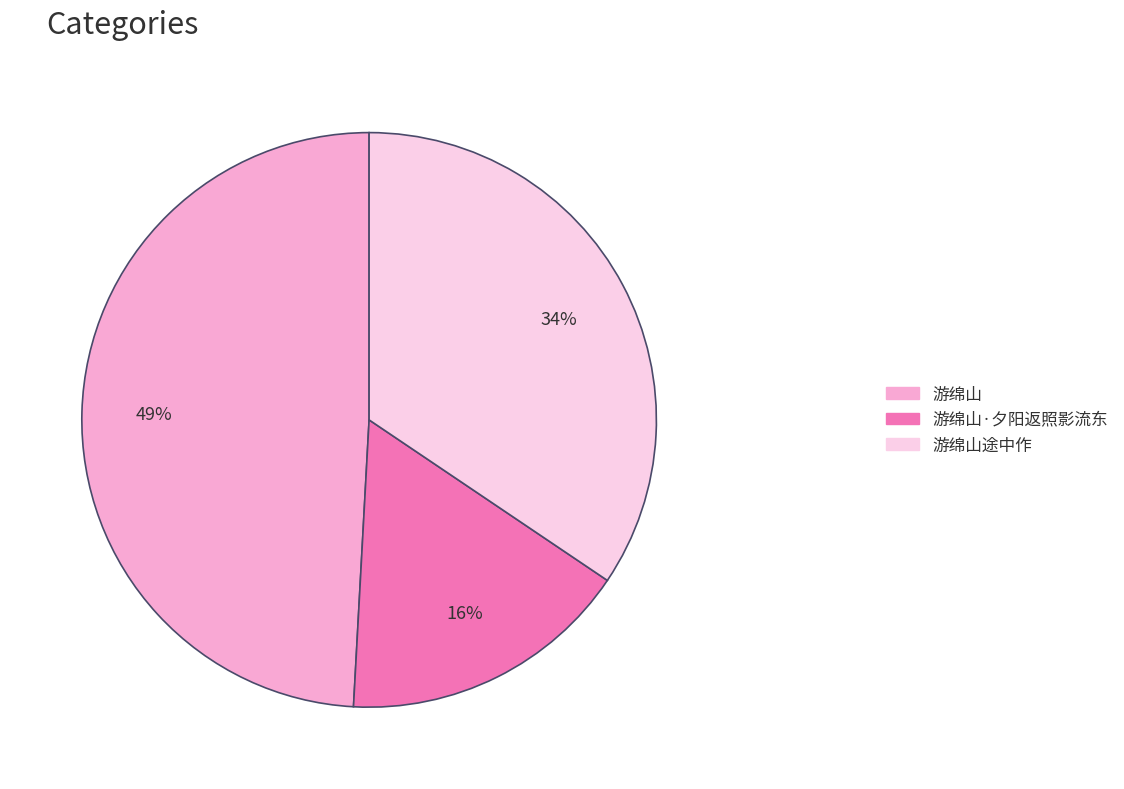

Does any single category account for the majority?

No